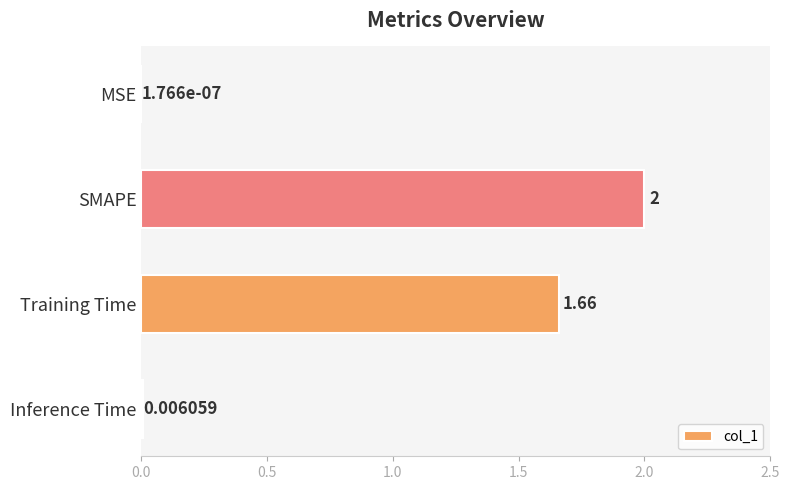

Which has a higher value, Inference Time or Training Time?

Training Time